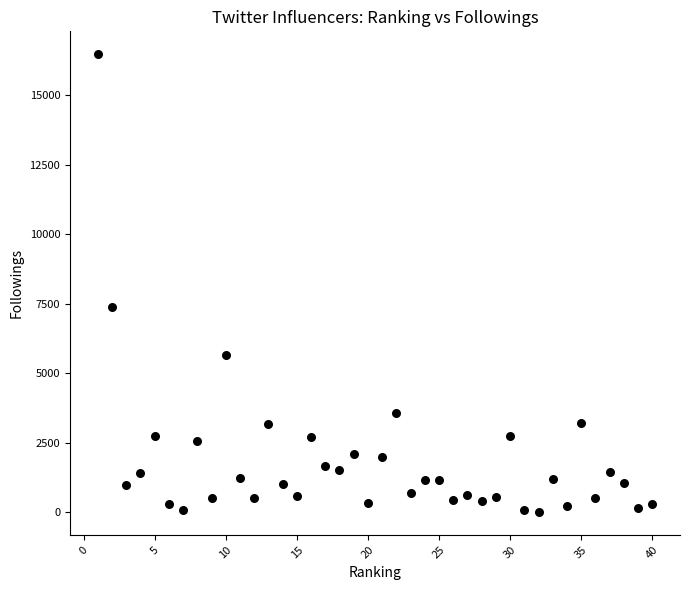

What Y value in the scatter plot is closest to 8239?

7365